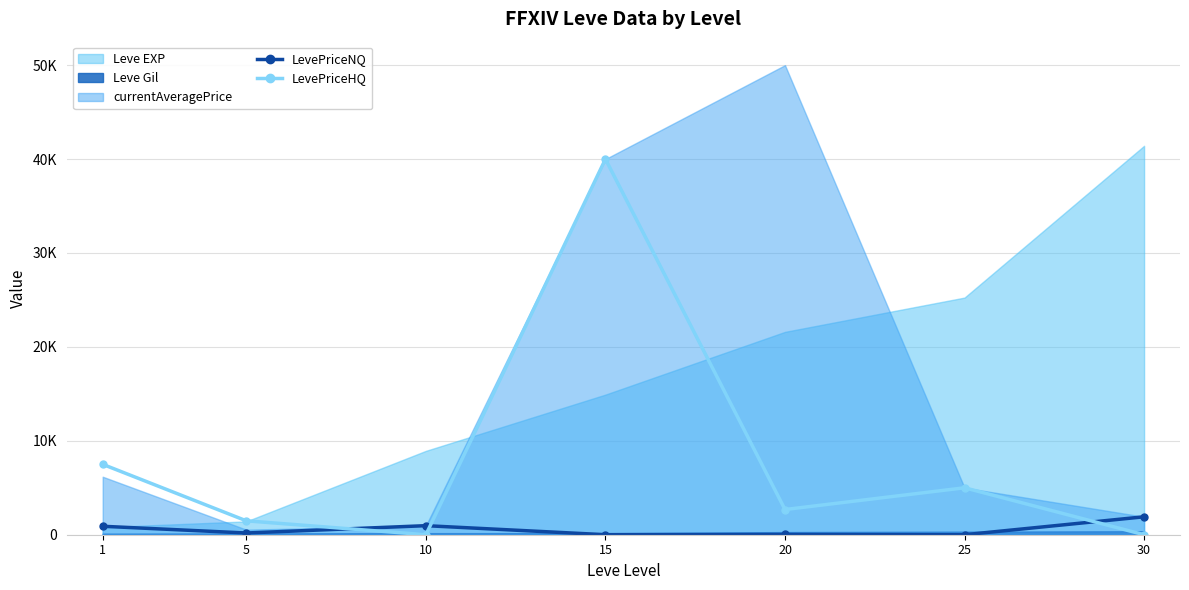

How many interior local valleys does the LevePriceNQ series have?

3